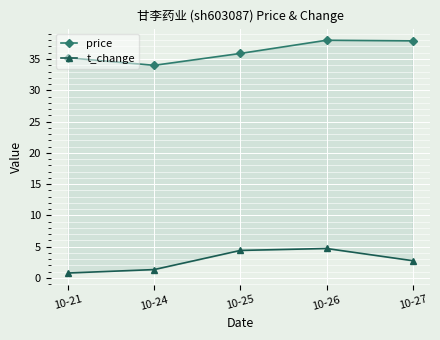

True or false: t_change and price cross at least once.

False